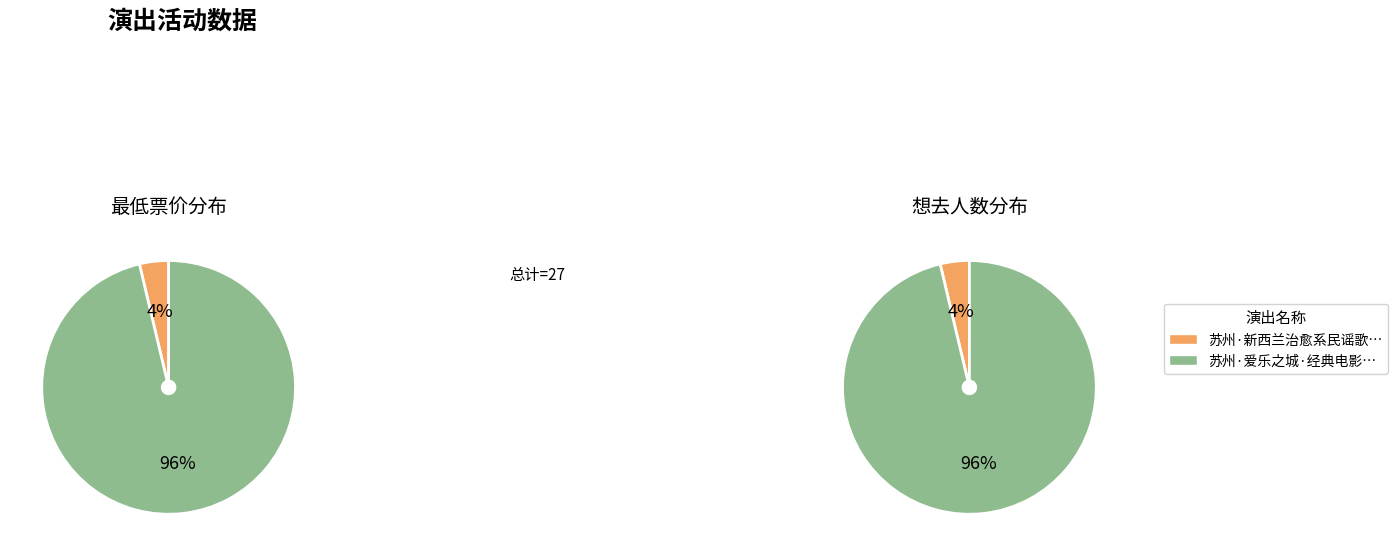

True or false: 苏州·爱乐之城·经典电影作品音乐会 accounts for 84% of the total.

False